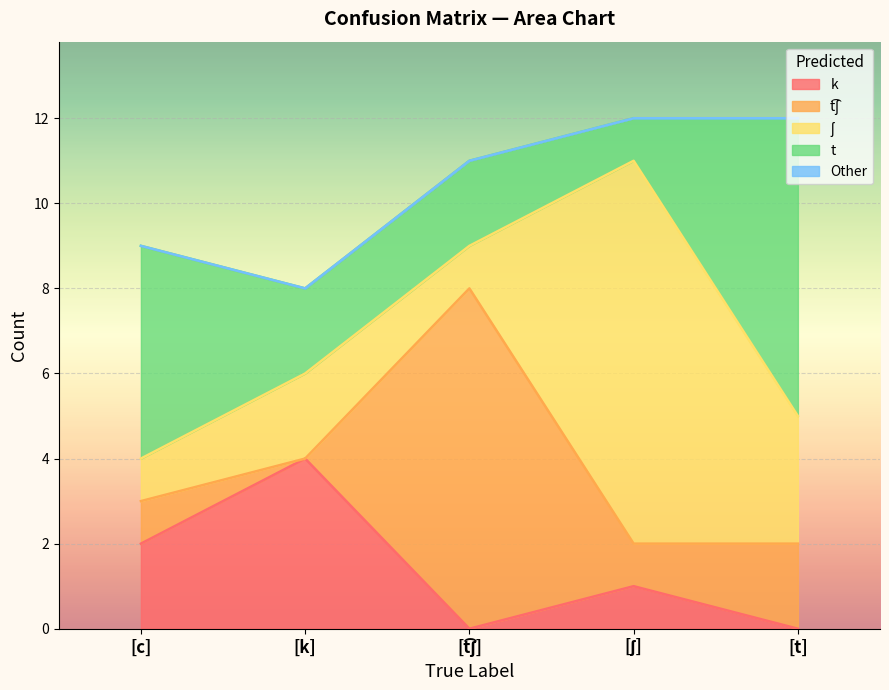

What position from the right is [k]?

4